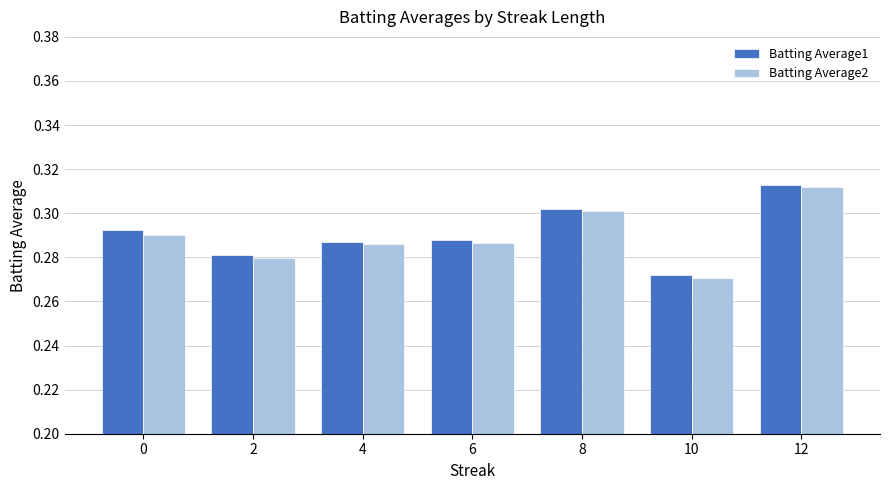

Where is Batting Average1 nearest to the value 0?

10